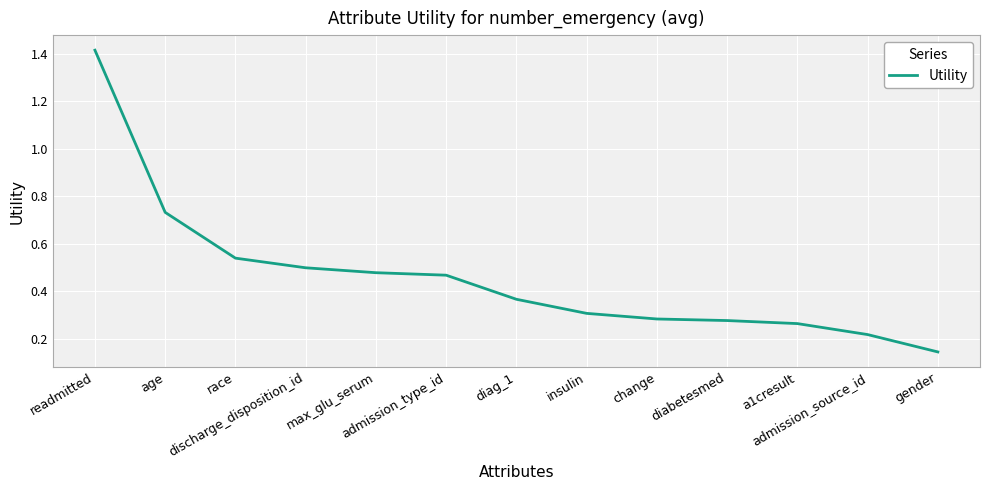

Is it true that the value at max_glu_serum is 0.6?

False